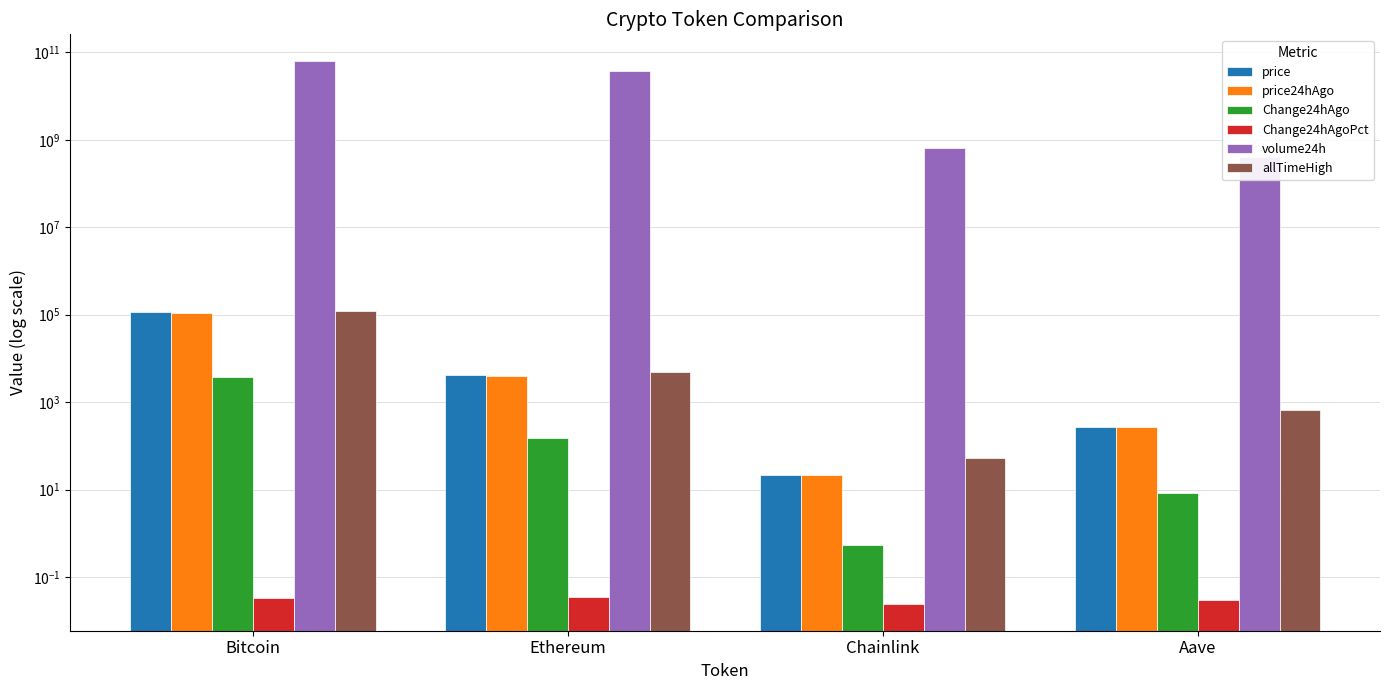

At which category does the chart reach its peak across all series?

Bitcoin